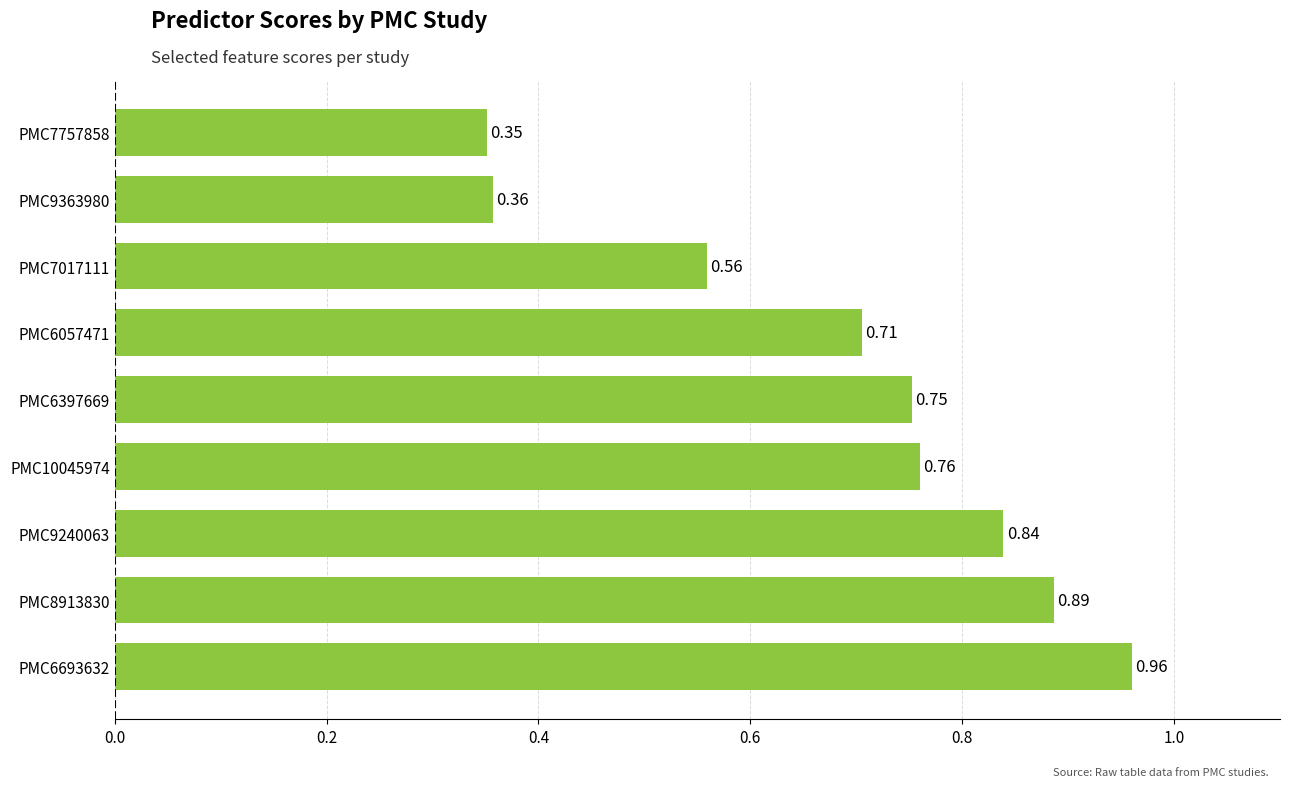

How many categories are shown in the chart?

9